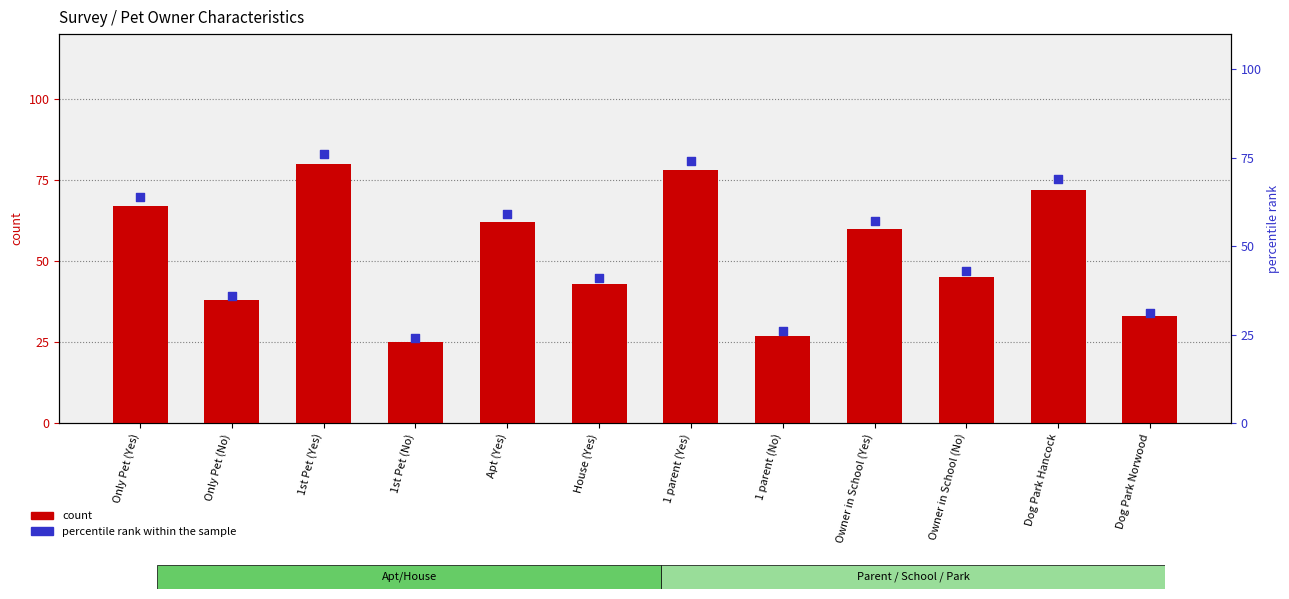

Which series has the widest spread of Y values?

count